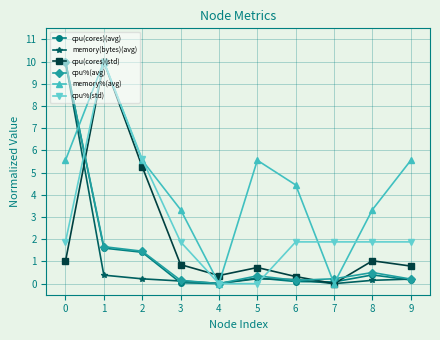

What is the sum of all memory(bytes)(avg) values?

11.5